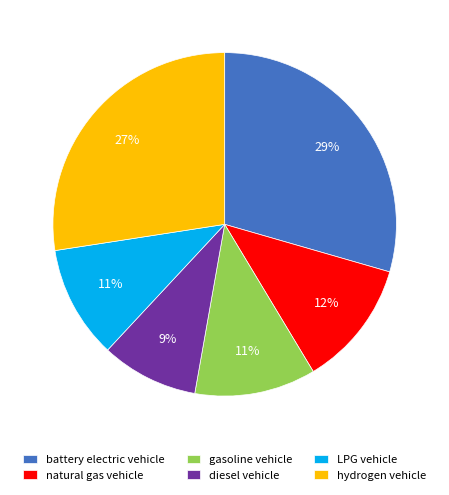

What percentage is the natural gas vehicle slice, to the nearest percent?

12%